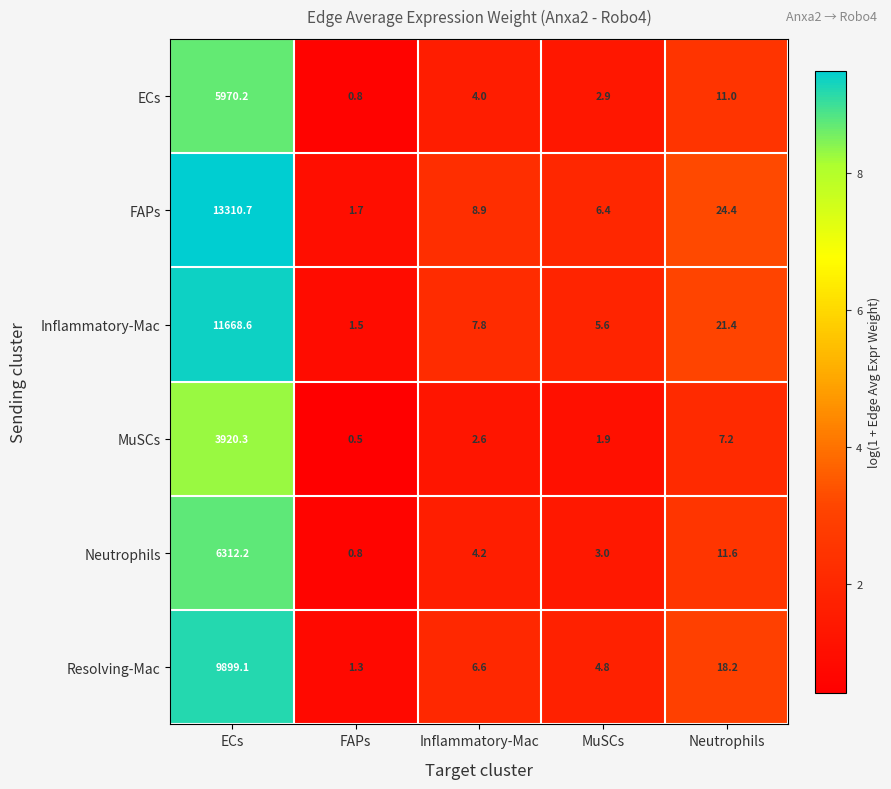

Between ECs and FAPs, which series saw the biggest shift?

FAPs